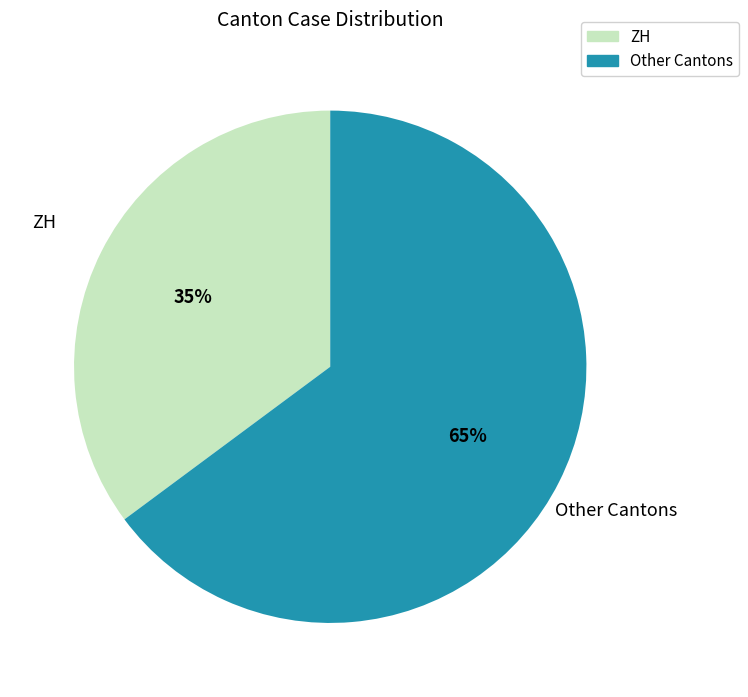

To the nearest percent, what is the difference between the largest and smallest slice percentages?

30%